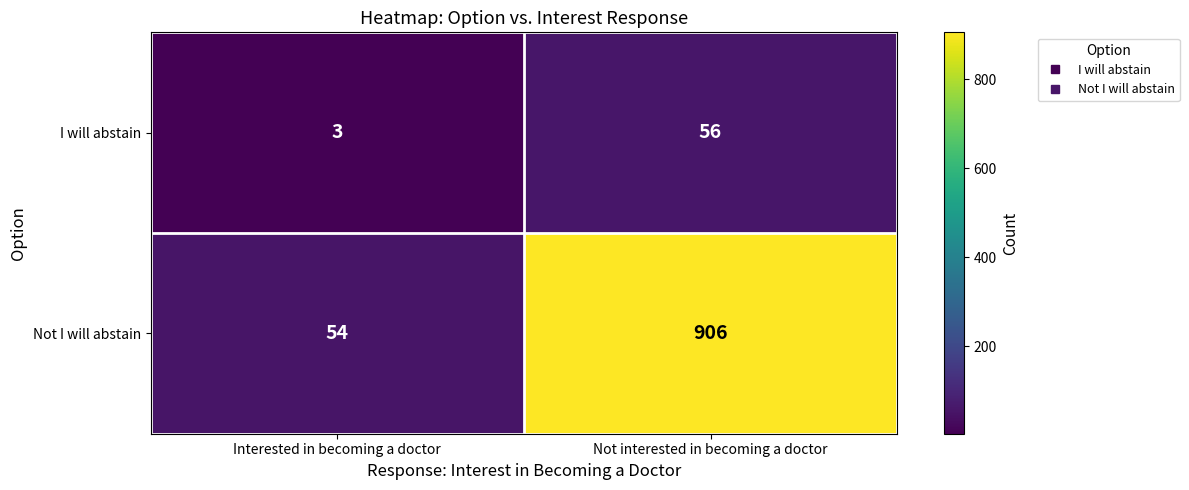

At how many categories does at least one series exceed 188?

1